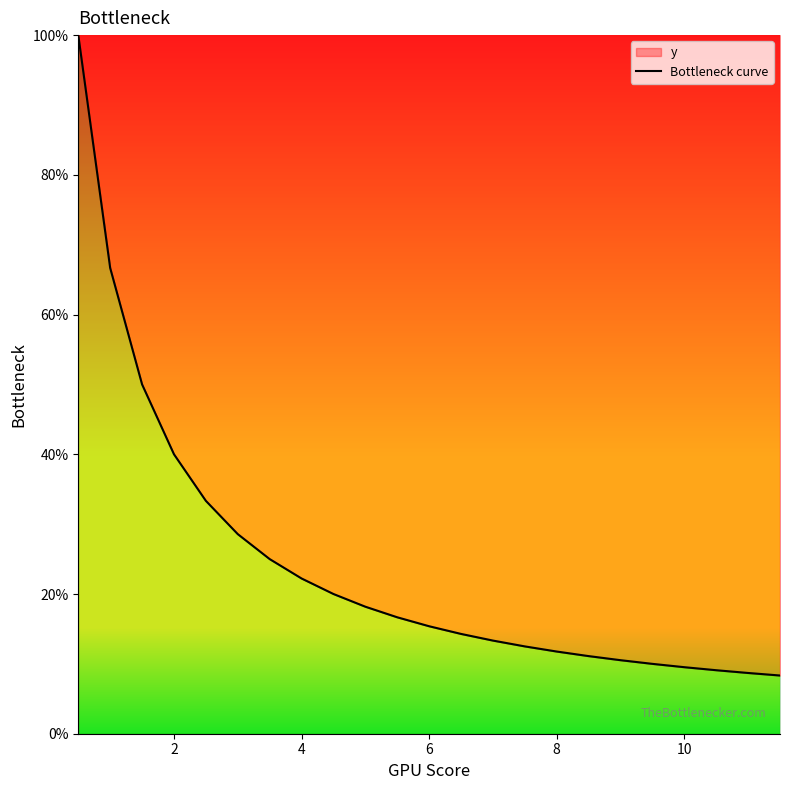

What is the change in value from 2 to 10?

-30.5